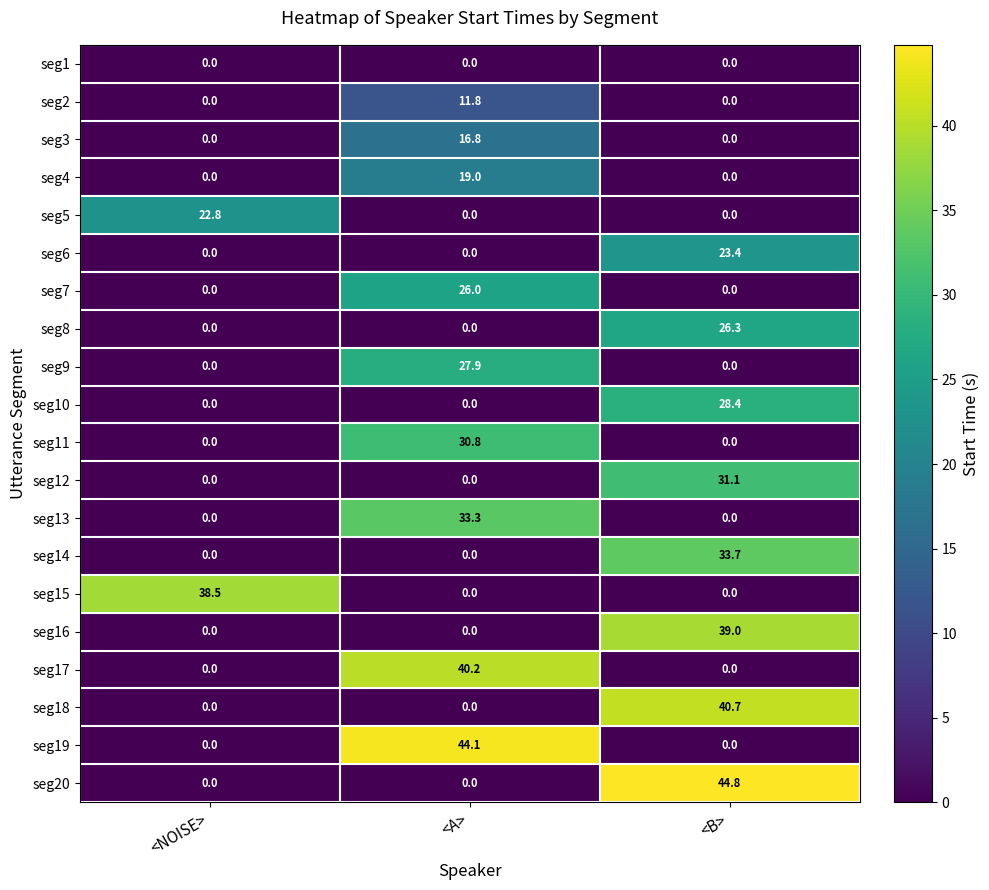

At which category is the sum across all series the highest?

<B>